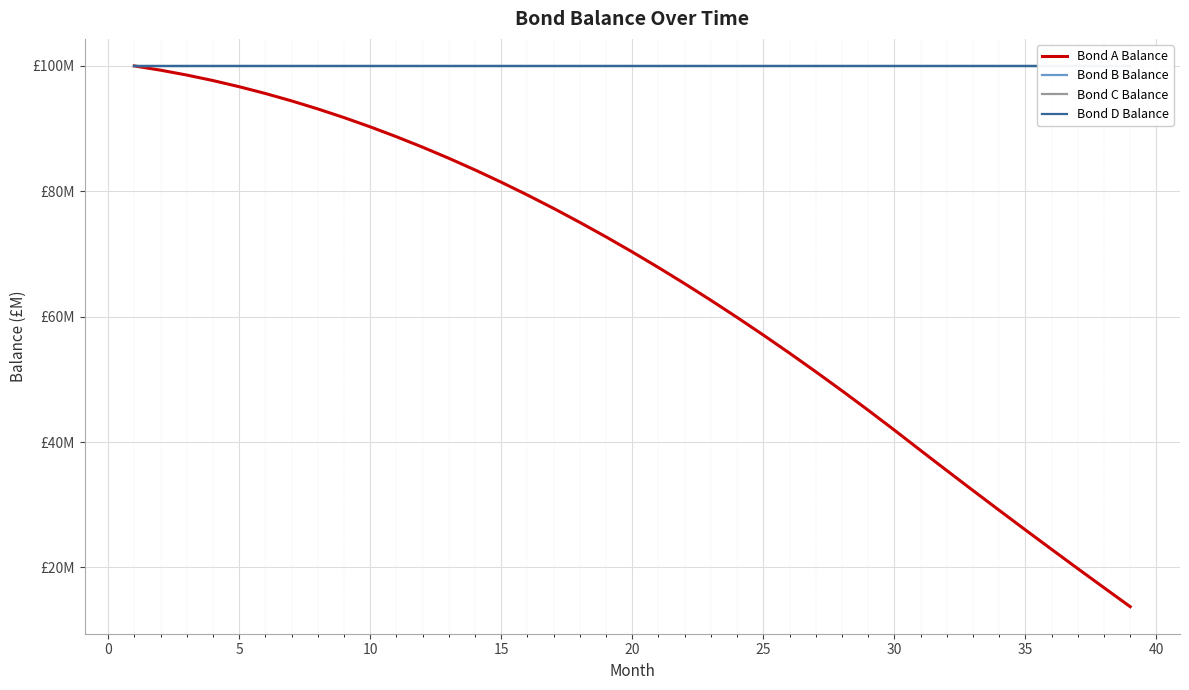

Reading left to right, what are all the values shown in this chart?

Bond A Balance: 100.0	99.3	98.5	97.7	96.7	95.6	94.4	93.1	91.8	90.3	88.7	87.0	85.3	83.4	81.5	79.4	77.3	75.0	72.7	70.3	67.8	65.3	62.6	59.9	57.1	54.2	51.2	48.2	45.1	41.9	38.7	35.5	32.3	29.1	26.0	22.9	19.8	16.8	13.7
Bond B Balance: 100.0	100.0	100.0	100.0	100.0	100.0	100.0	100.0	100.0	100.0	100.0	100.0	100.0	100.0	100.0	100.0	100.0	100.0	100.0	100.0	100.0	100.0	100.0	100.0	100.0	100.0	100.0	100.0	100.0	100.0	100.0	100.0	100.0	100.0	100.0	100.0	100.0	100.0	100.0
Bond C Balance: 100.0	100.0	100.0	100.0	100.0	100.0	100.0	100.0	100.0	100.0	100.0	100.0	100.0	100.0	100.0	100.0	100.0	100.0	100.0	100.0	100.0	100.0	100.0	100.0	100.0	100.0	100.0	100.0	100.0	100.0	100.0	100.0	100.0	100.0	100.0	100.0	100.0	100.0	100.0
Bond D Balance: 100.0	100.0	100.0	100.0	100.0	100.0	100.0	100.0	100.0	100.0	100.0	100.0	100.0	100.0	100.0	100.0	100.0	100.0	100.0	100.0	100.0	100.0	100.0	100.0	100.0	100.0	100.0	100.0	100.0	100.0	100.0	100.0	100.0	100.0	100.0	100.0	100.0	100.0	100.0